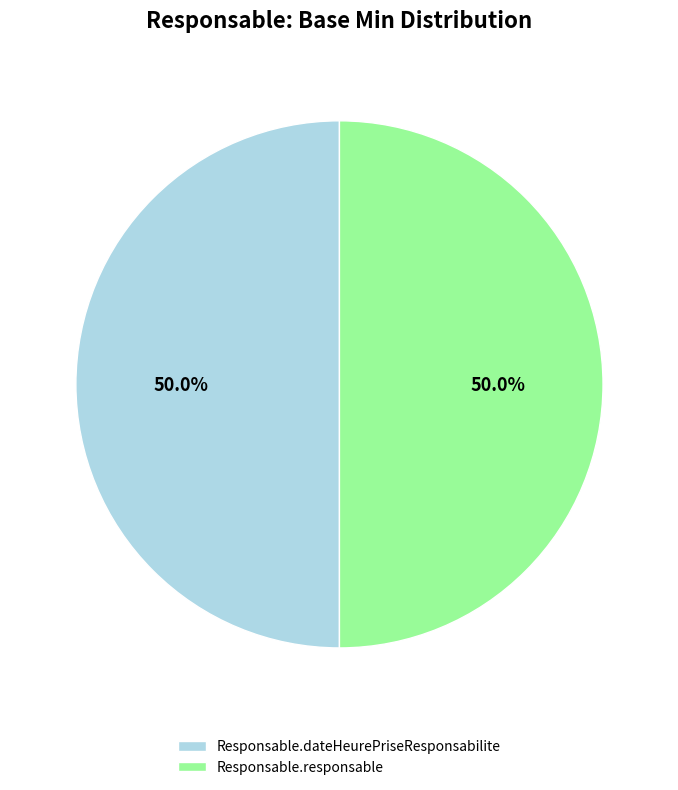

What is the total percentage of Responsable.responsable and Responsable.dateHeurePriseResponsabilite?

100.0%